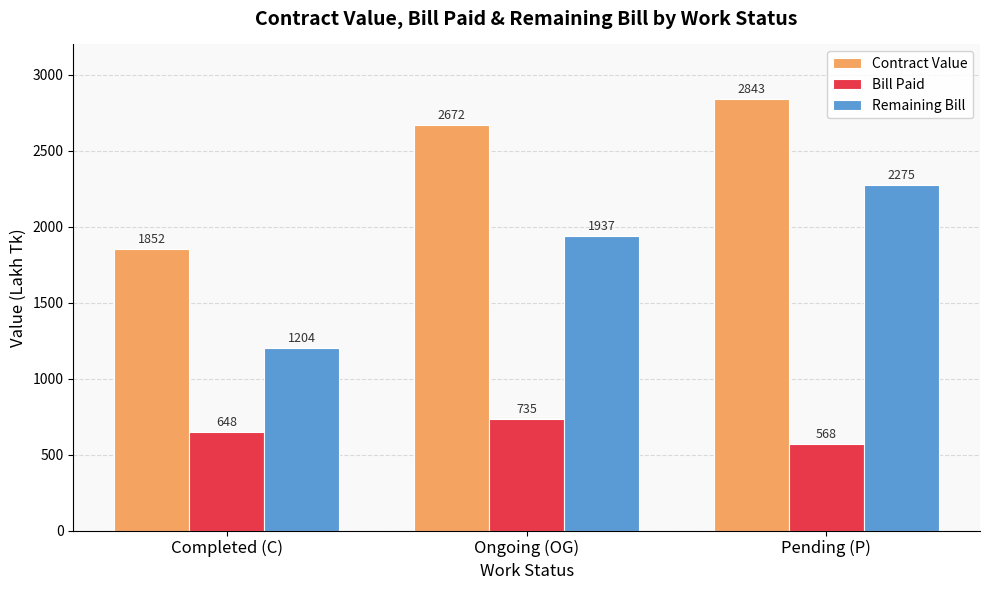

Which category has the highest value across all series?

Pending (P)